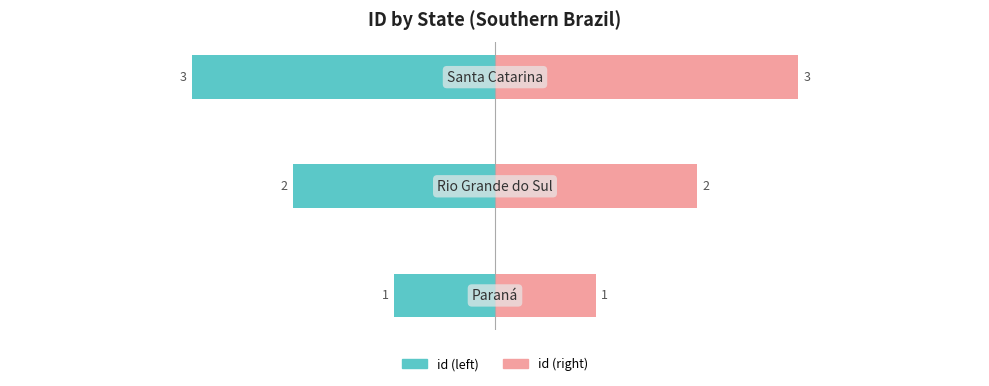

At how many categories does at least one series exceed -1?

3